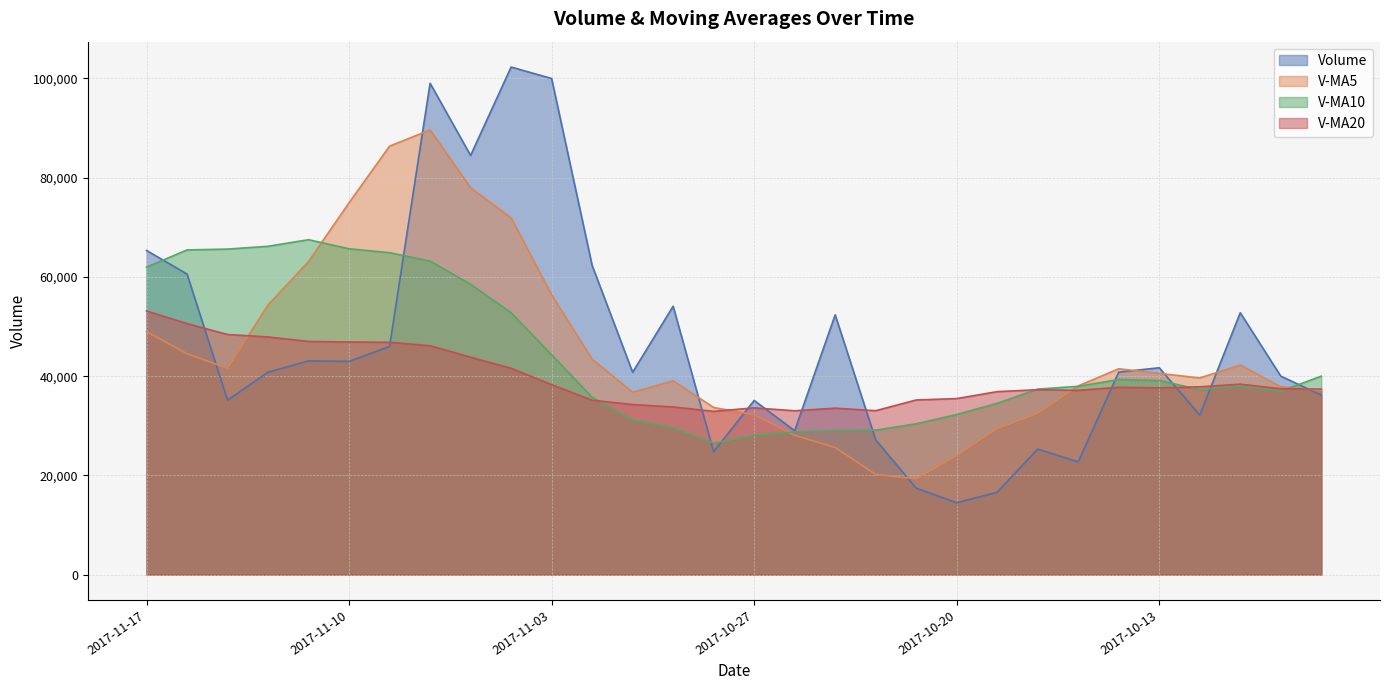

Reading left to right, transcribe all the data shown in this chart.

volume: 65332.0	60586.4	35159.4	40797.9	43077.1	42974.0	45984.0	99040.4	84488.5	102303.3	99993.3	62329.7	40788.0	54092.5	24770.2	35103.8	29004.7	52363.2	27177.8	17431.9	14480.6	16607.3	25306.0	22726.4	40819.0	41693.0	32154.2	52787.3	40009.0	36189.8
v_ma5: 48990.6	44518.9	41598.5	54374.7	63112.8	74958.0	86361.9	89631.0	77980.6	71901.4	56394.7	43416.8	36751.8	39066.9	33683.9	32216.3	28091.7	25612.2	20200.7	19310.5	23987.9	29430.3	32539.7	38036.0	41492.5	40566.7	39640.0	42232.6	37865.3	37149.7
v_ma10: 61974.3	65440.4	65614.8	66177.6	67507.1	65676.4	64889.4	63191.4	58523.7	52792.7	44305.5	35754.2	31182.0	29633.8	26497.2	28102.1	28761.0	29076.0	29118.4	30401.5	32277.3	34535.2	37386.2	37950.6	39321.1	39121.0	37285.6	38016.6	36963.5	40002.1
v_ma20: 53139.9	50597.3	48398.4	47905.7	47002.1	46889.2	46825.2	46133.7	43821.0	41597.1	38291.4	35144.7	34284.1	33792.2	32909.2	33611.6	33023.3	33546.3	33040.9	35201.8	35480.8	36884.3	37265.5	37143.1	37753.5	37641.1	37855.1	38389.5	37463.8	37387.9